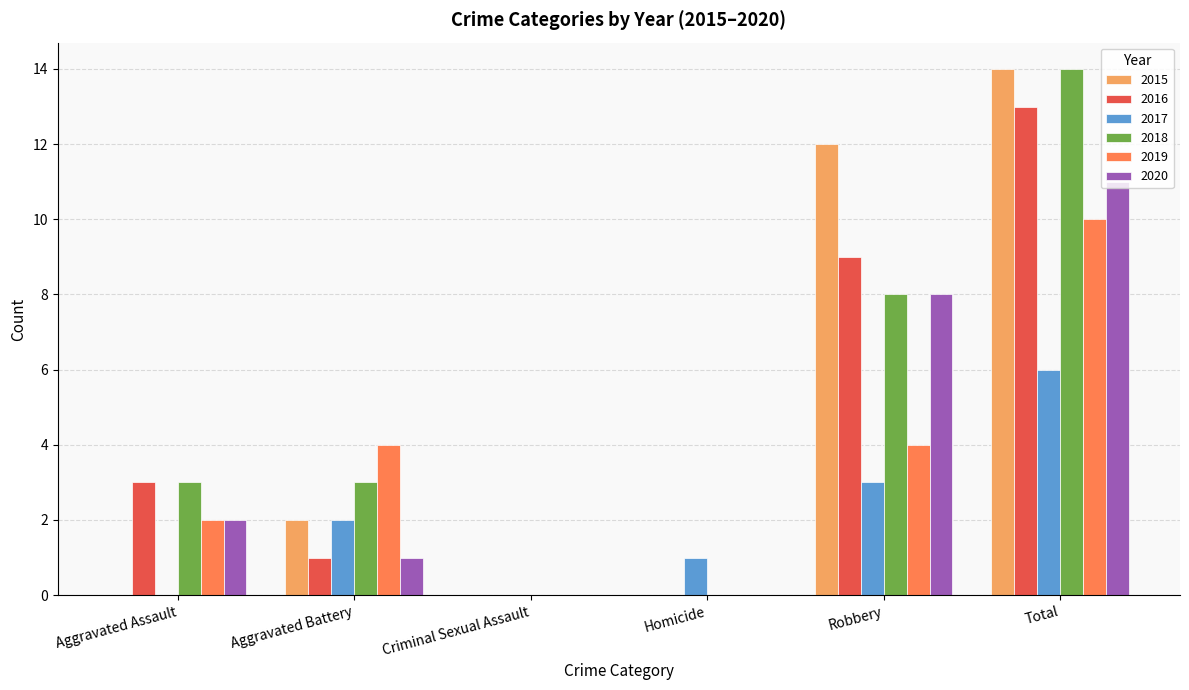

What is the total value across all series at Aggravated Battery?

13